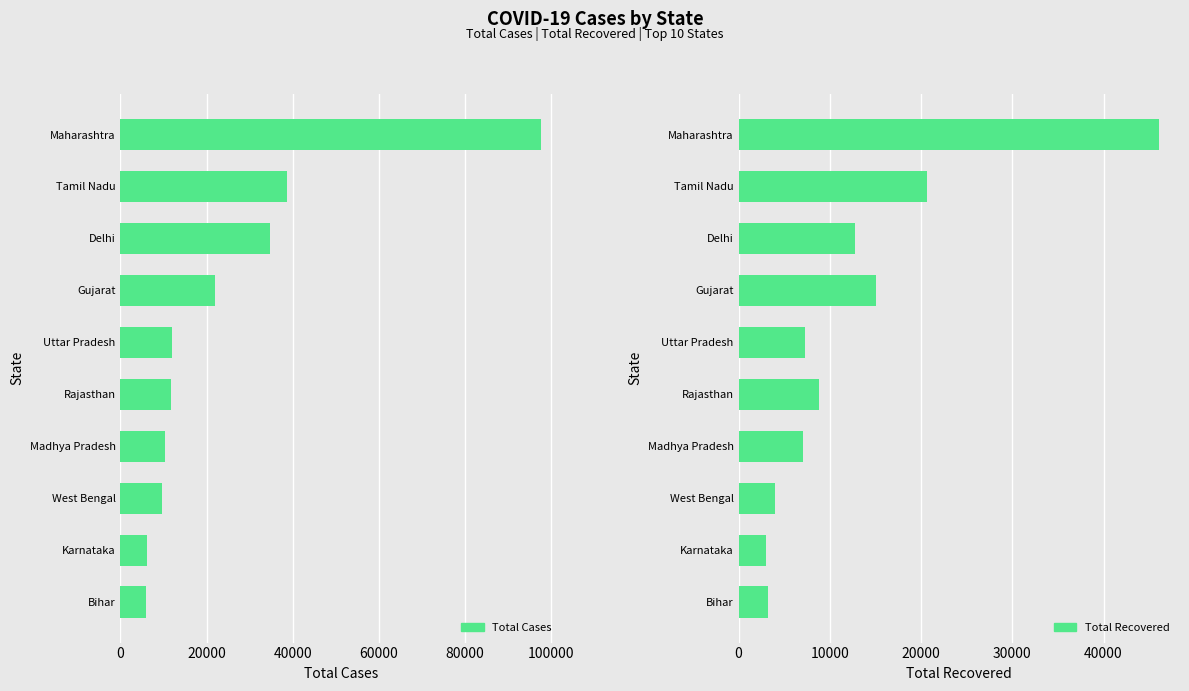

What is the minimum value for Total Recovered?

2977